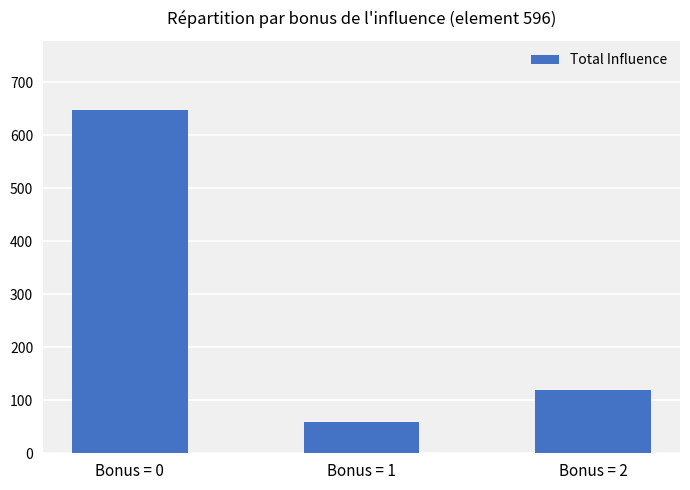

Rank the categories by value from highest to lowest.

Bonus = 0, Bonus = 2, Bonus = 1